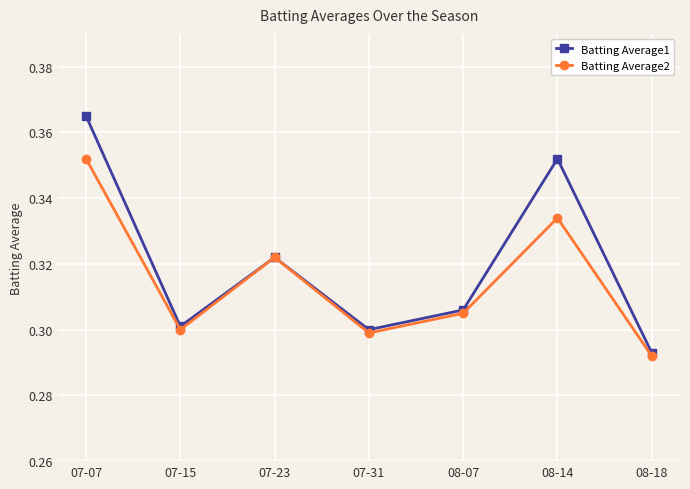

At how many categories does at least one series exceed 0?

7